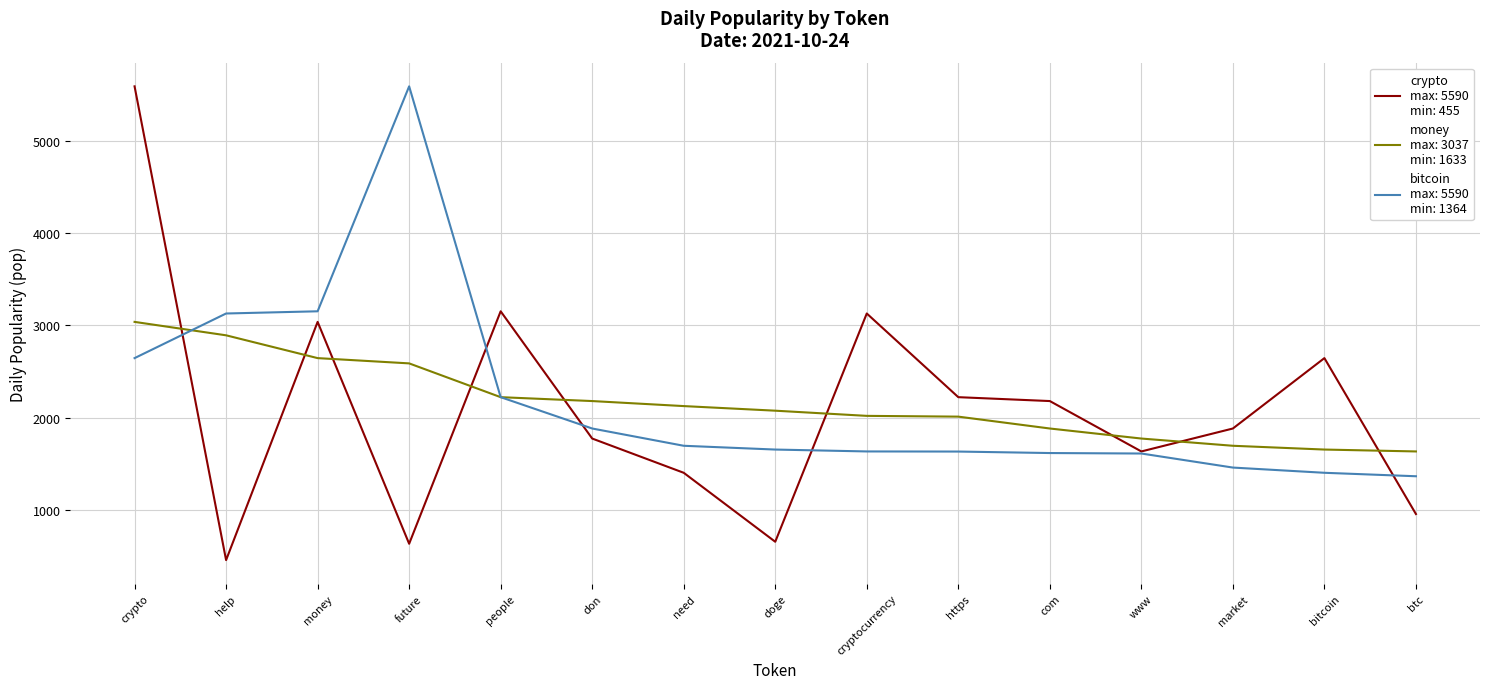

At which category is the sum across all series the highest?

crypto